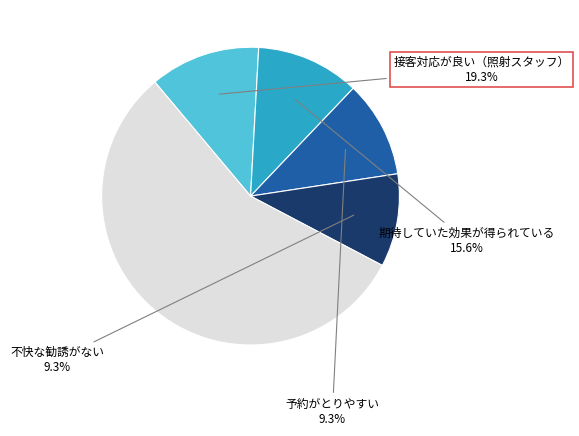

Is it true that 2020-06-03 is 25% of the pie?

False